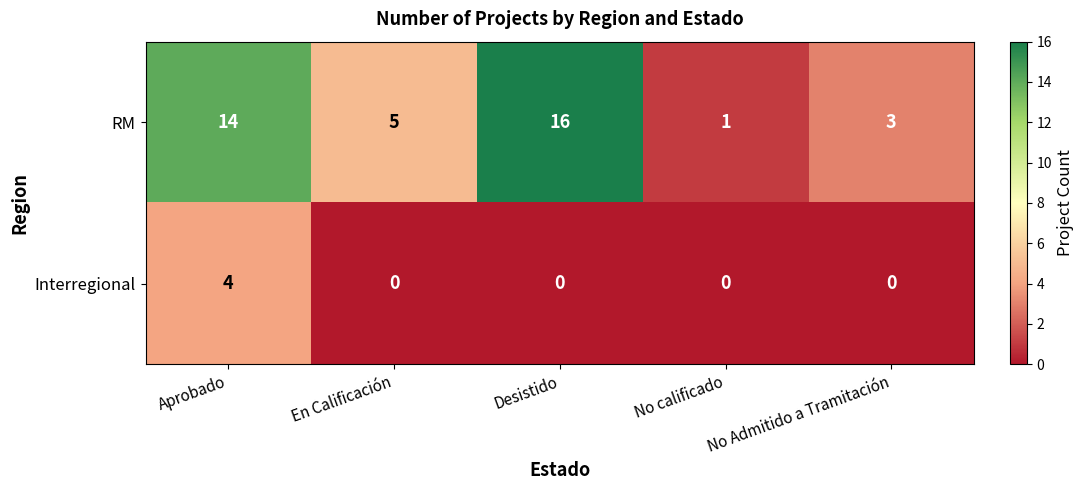

What is the difference between the highest and lowest values at Desistido?

16